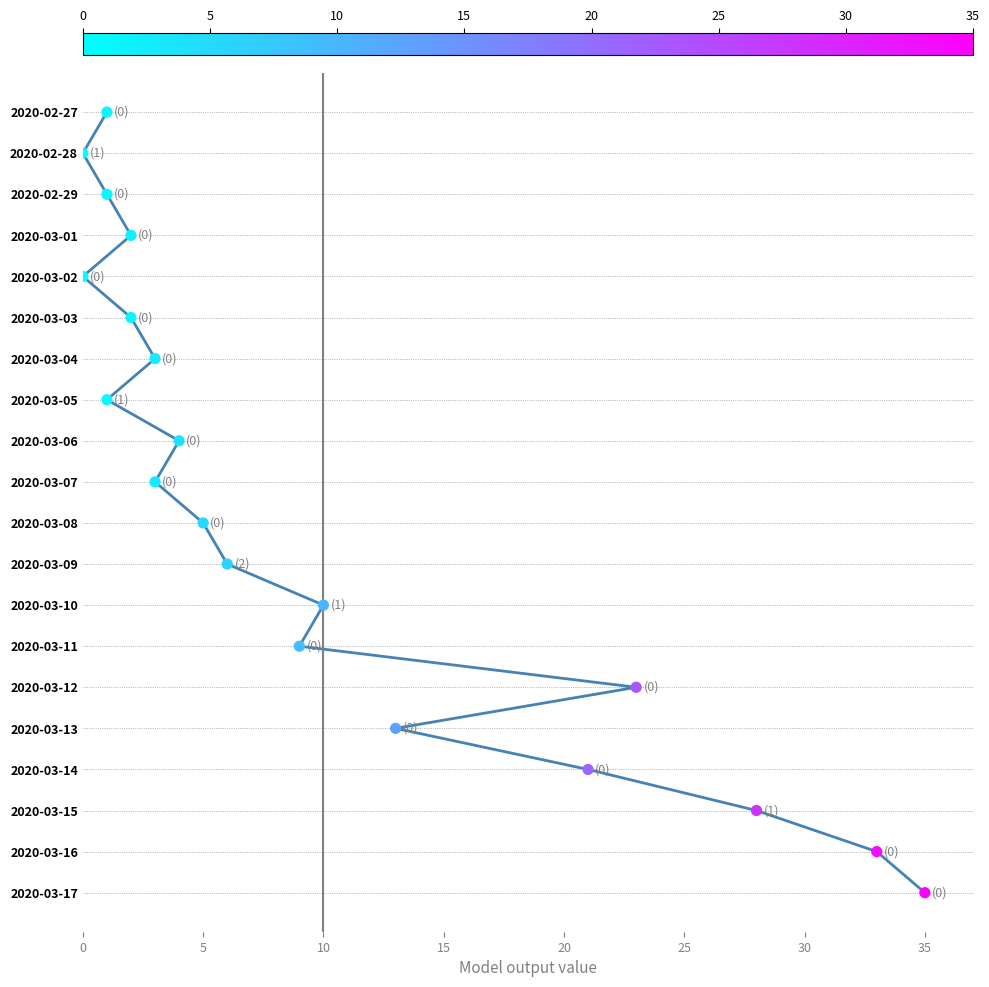

Which has a higher value, 15 or 15?

15